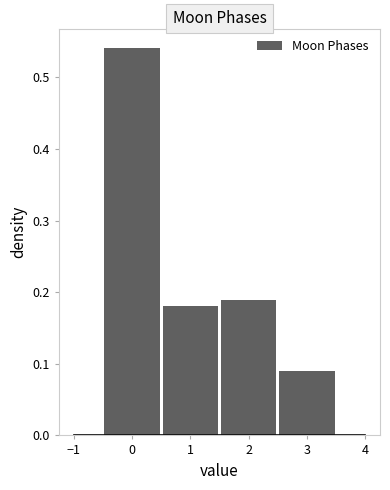

Reading left to right, transcribe this chart: for each bar, give the range it covers on the x-axis and its height. The values are not printed on the chart, so give them approximately, as read against the axis.

-0.5 to 0.5: 0.54
0.5 to 1.5: 0.18
1.5 to 2.5: 0.19
2.5 to 3.5: 0.09